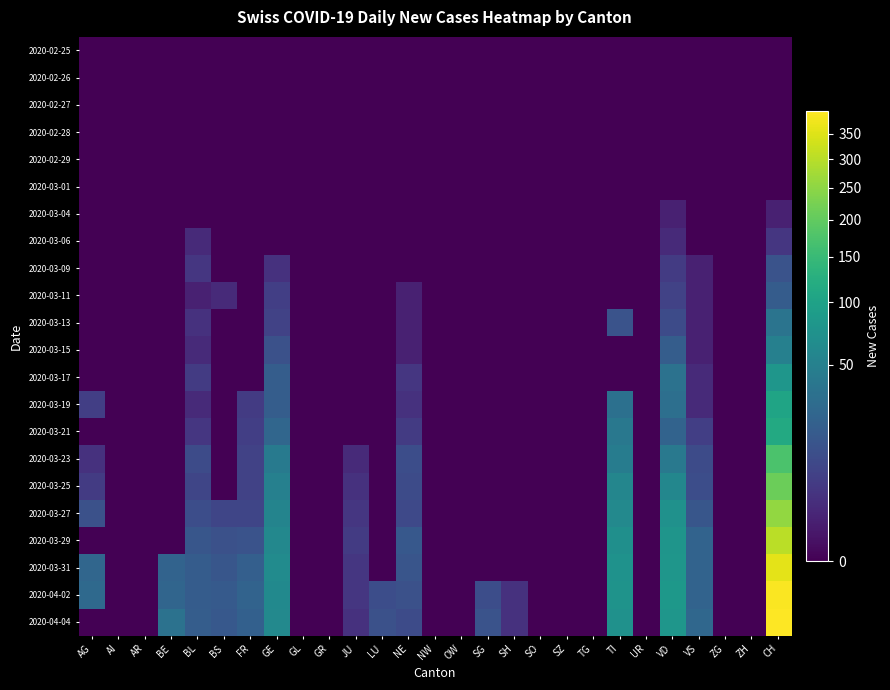

At which category does the chart reach its peak across all series?

CH